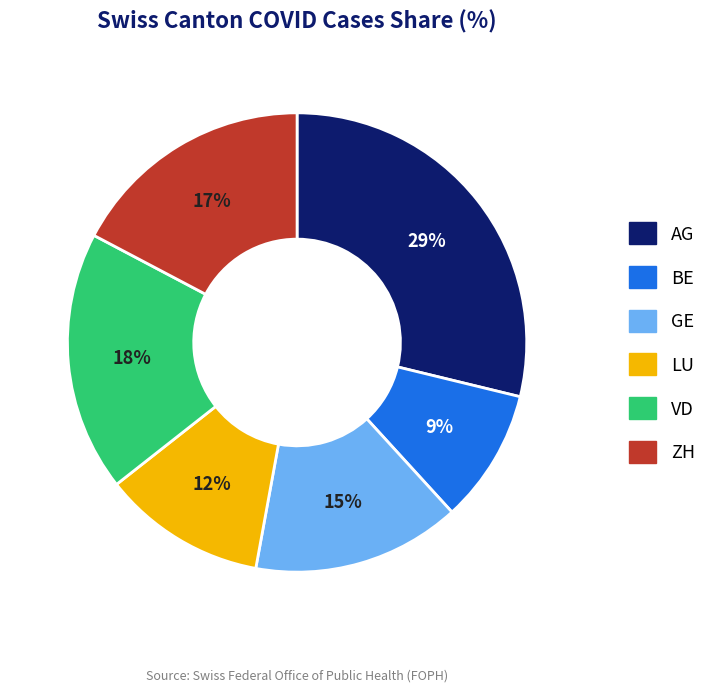

To the nearest percent, what percentage of the pie is GE?

15%